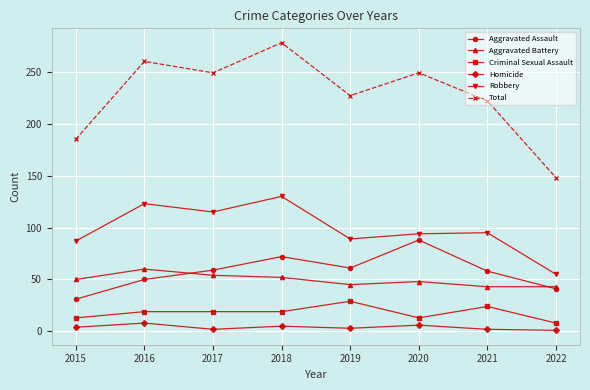

At which category does Total reach its first local peak?

2016